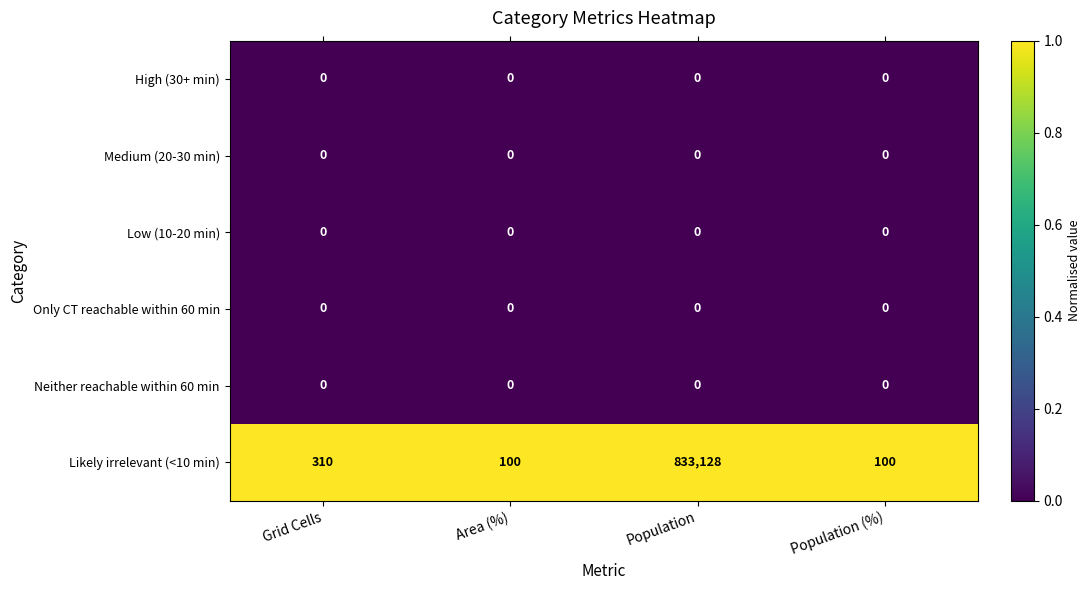

What is the total value across all series at Population?

833128